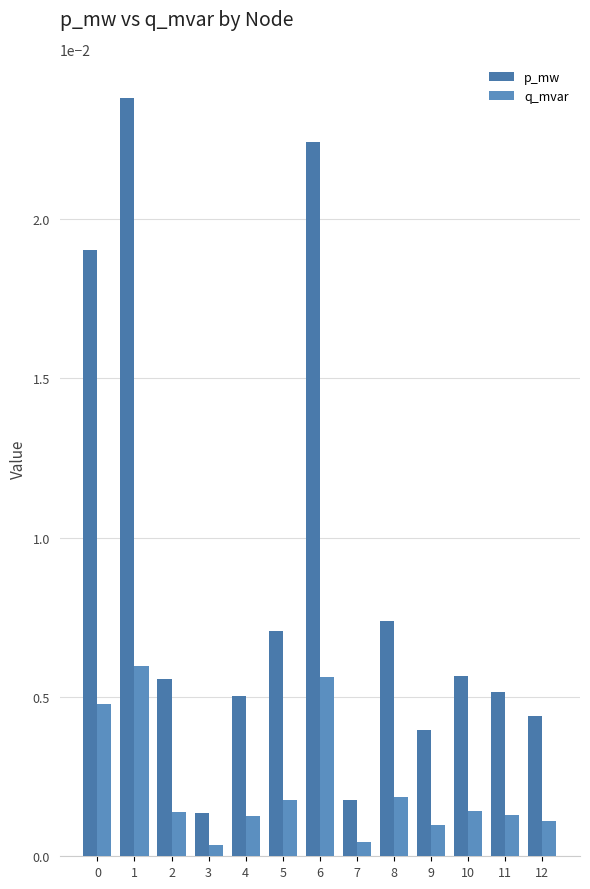

Rank the series by their maximum value, from lowest to highest.

q_mvar, p_mw